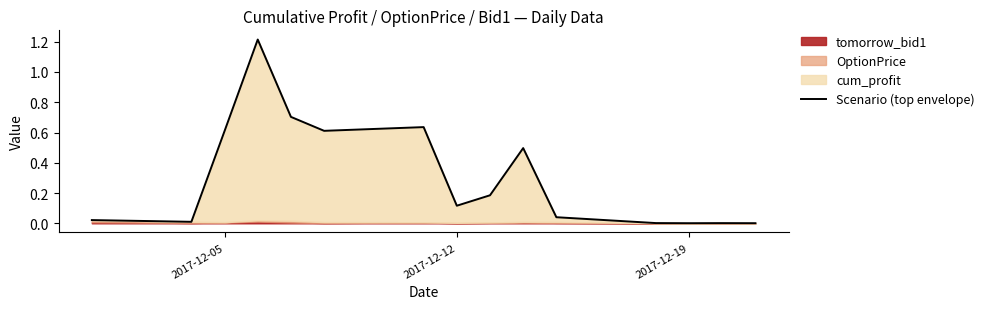

How many points are higher than both their immediate neighbors (excluding endpoints)?

4